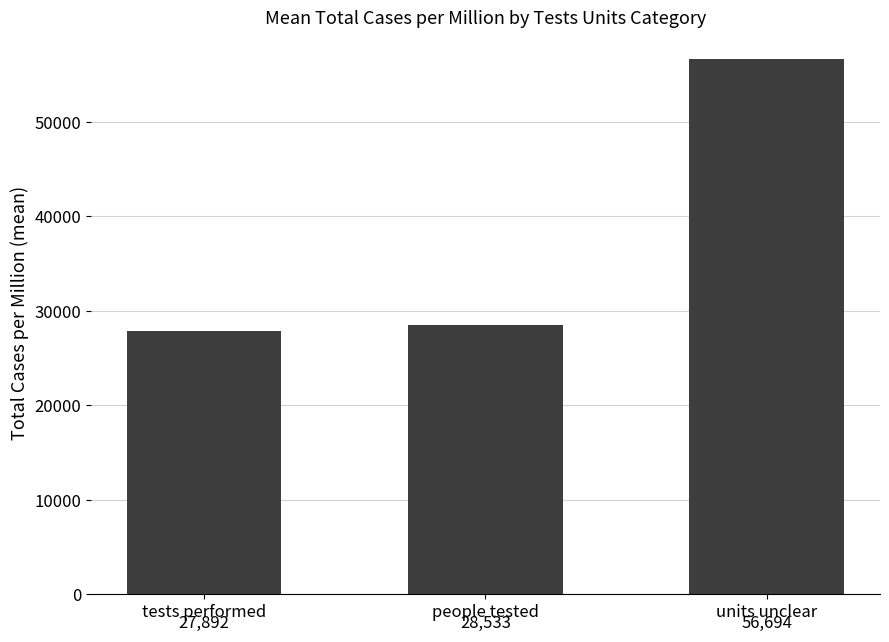

Which category has the lowest value across all series?

tests performed